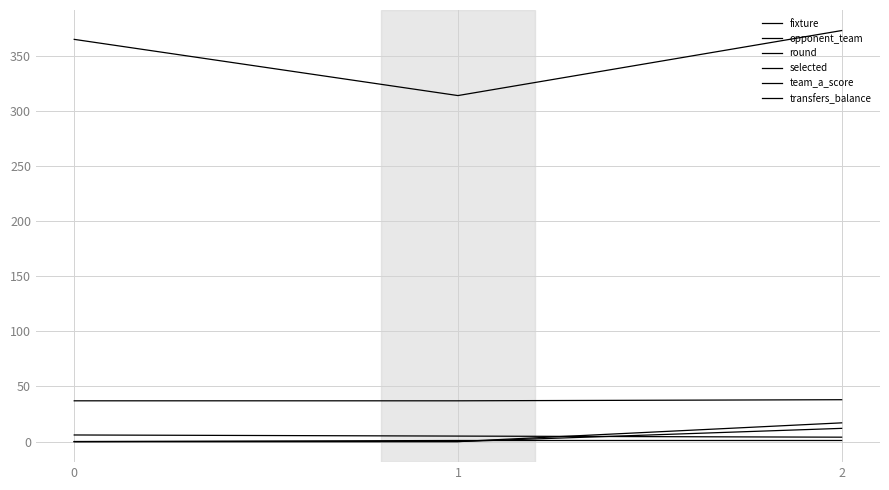

Is this an area chart (filled region under the line)?

No